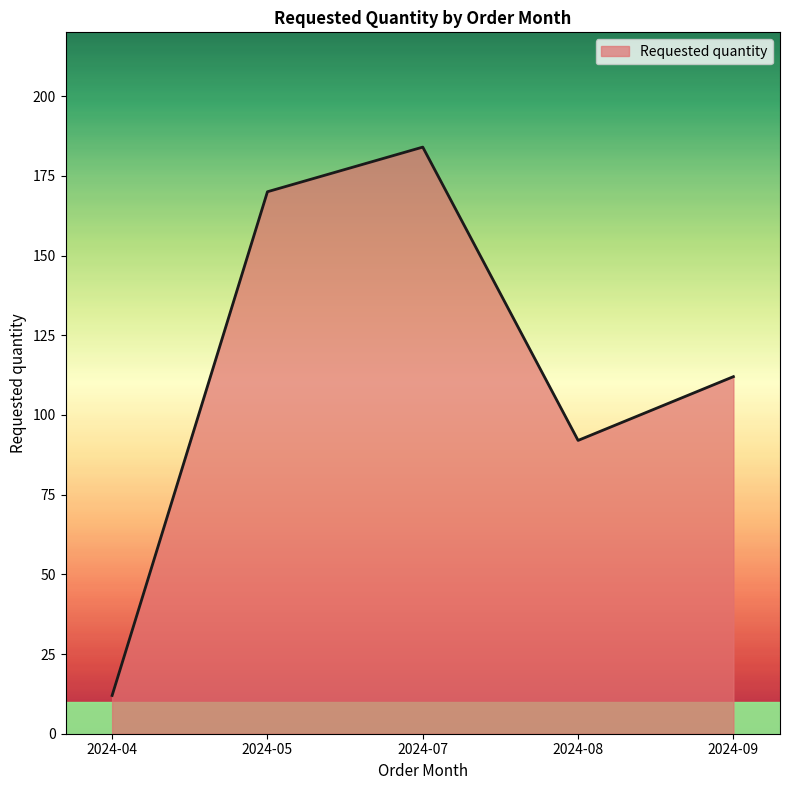

Where is the data nearest to the value 98?

2024-08